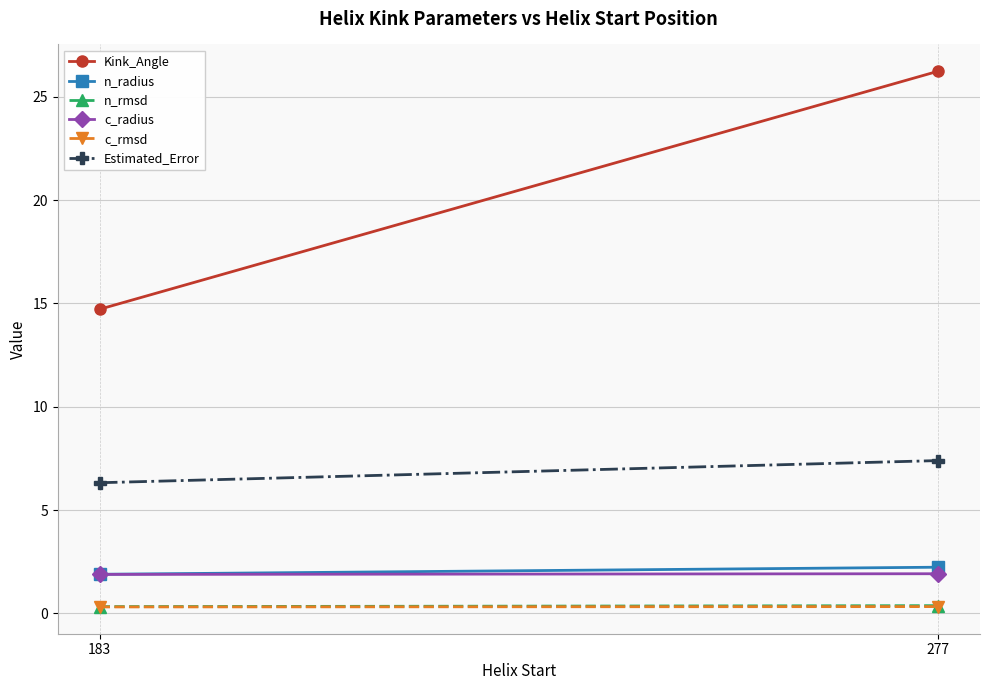

Reading left to right, list all the values displayed in this chart.

Kink_Angle: 183=14.7	277=26.2
n_radius: 183=1.9	277=2.2
n_rmsd: 183=0.3	277=0.4
c_radius: 183=1.9	277=1.9
c_rmsd: 183=0.3	277=0.3
Estimated_Error: 183=6.3	277=7.4